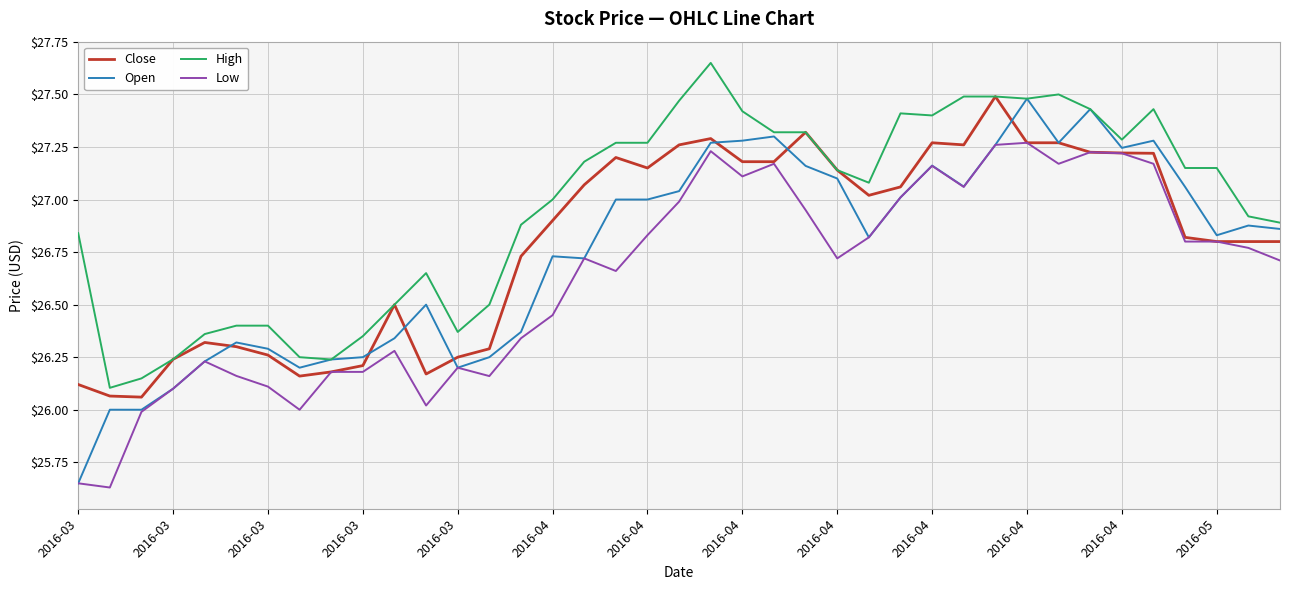

Which series has the largest range (max minus min)?

Open